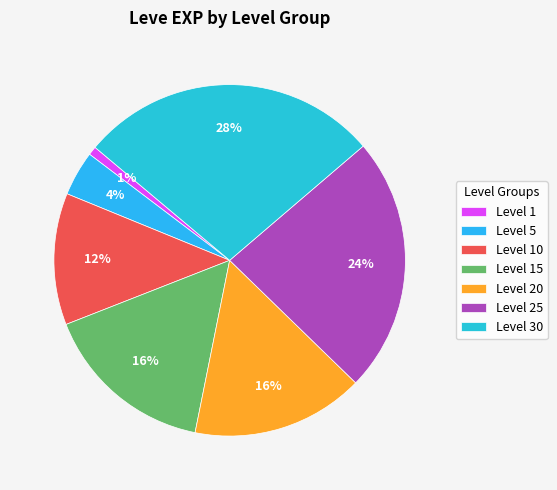

How many slices are in this pie chart?

7